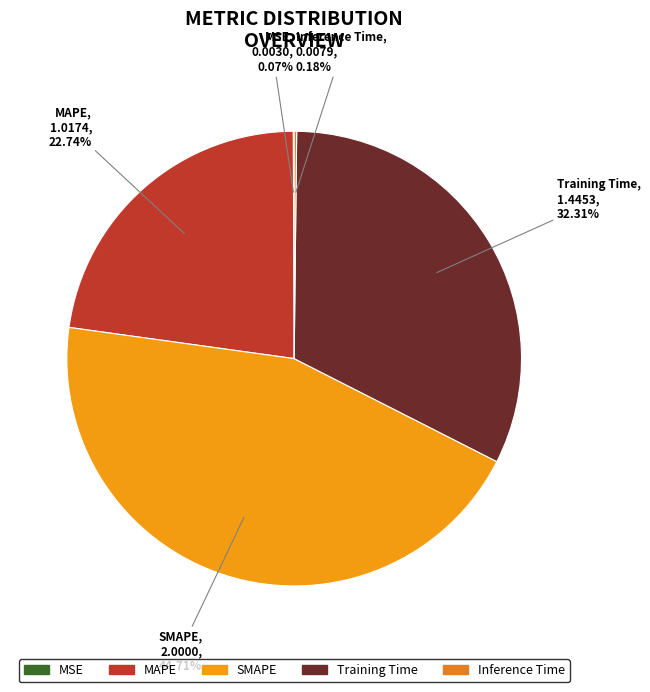

The MAPE slice represents 23% of the pie. True or false?

True